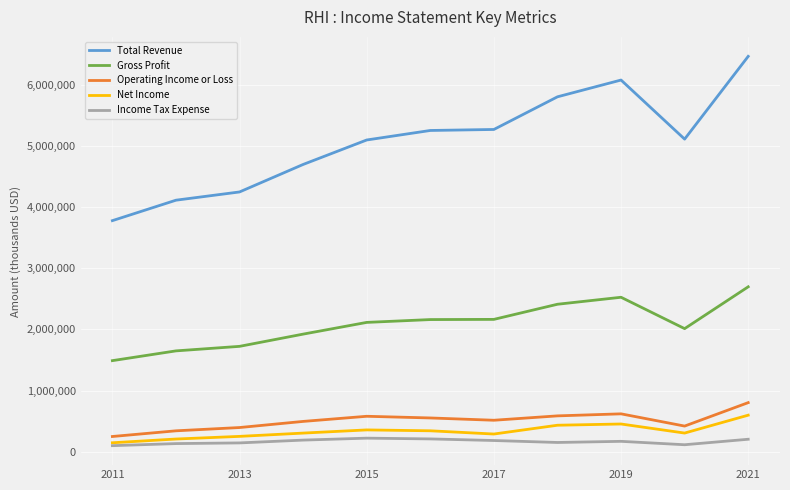

Which series has the largest total across all categories?

Total Revenue